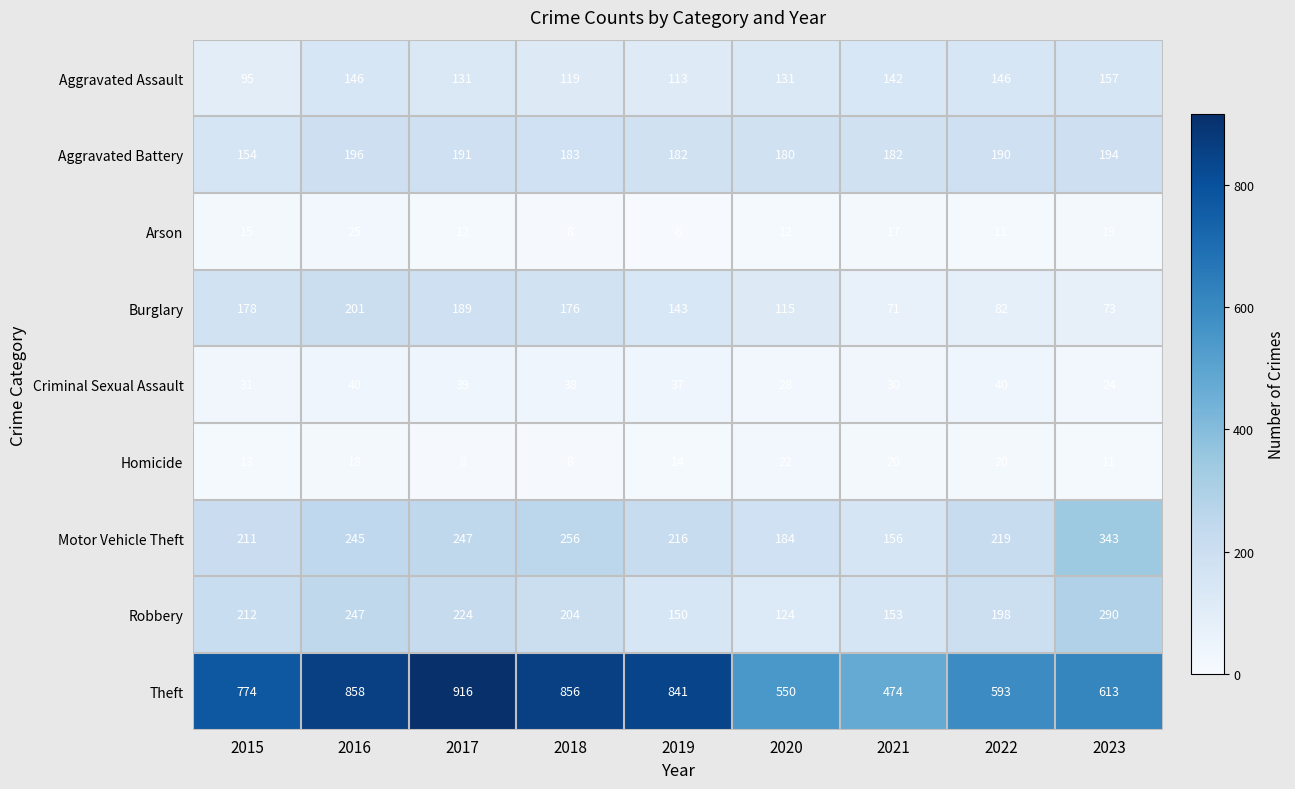

Which series changed the most between 2016 and 2019?

Robbery